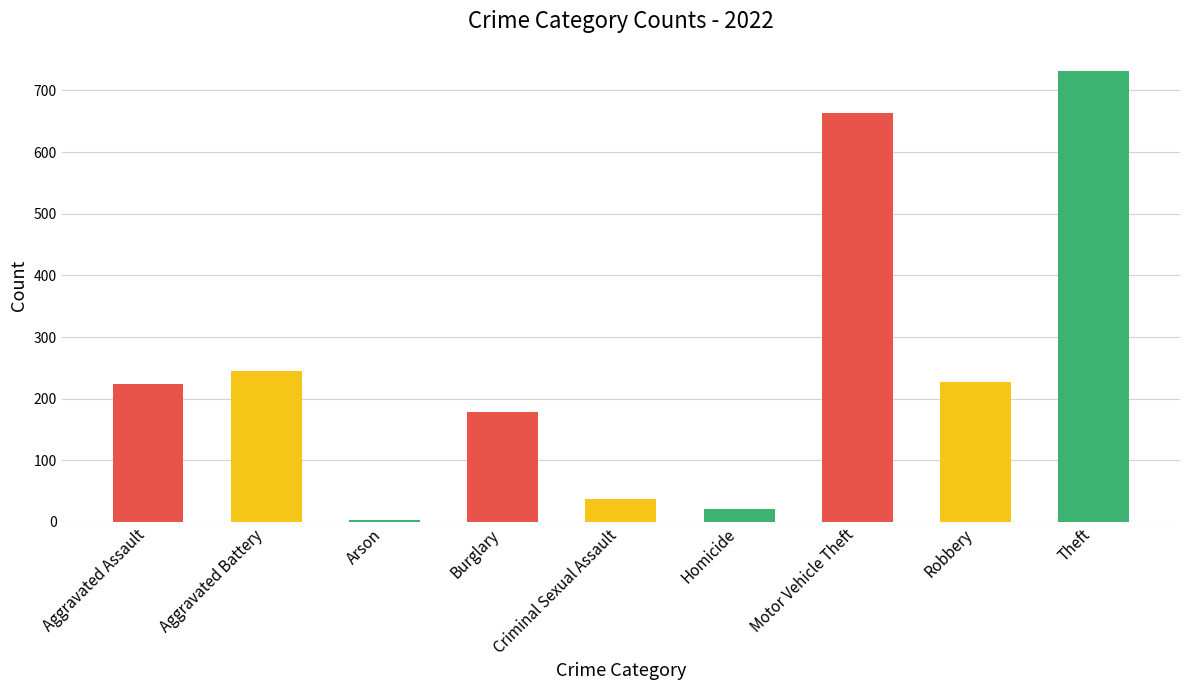

What is the label of the 1st bar from the right?

Theft